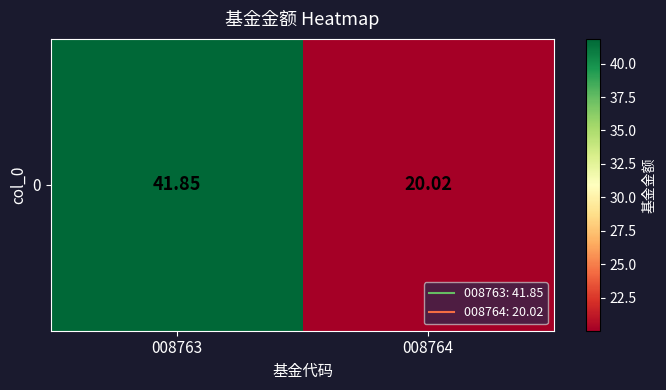

What is the sum of all values?

61.9